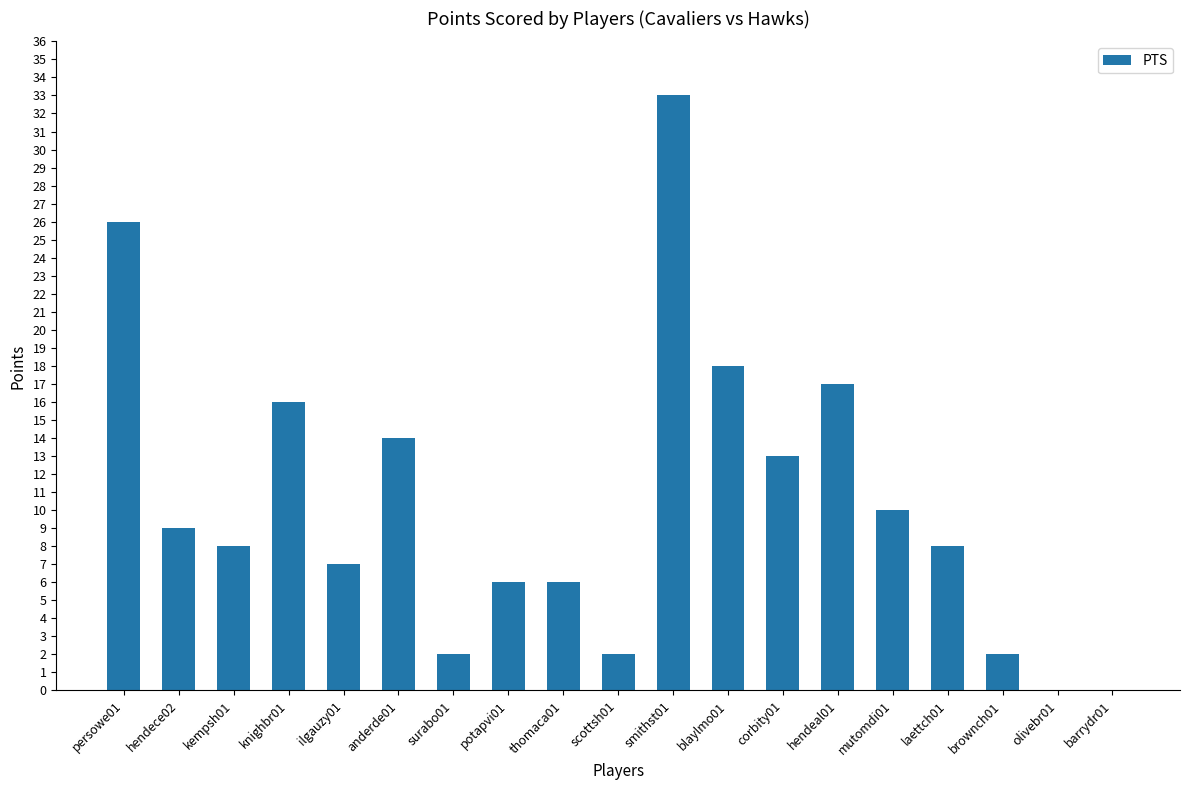

What is the average value?

10